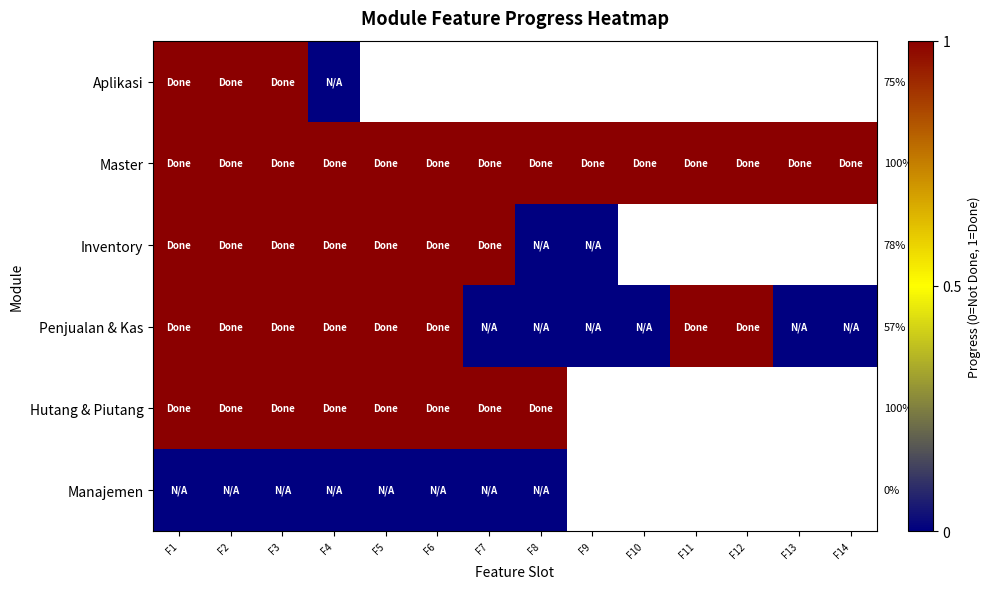

What is the spread (max minus min) of values at F1?

1.0